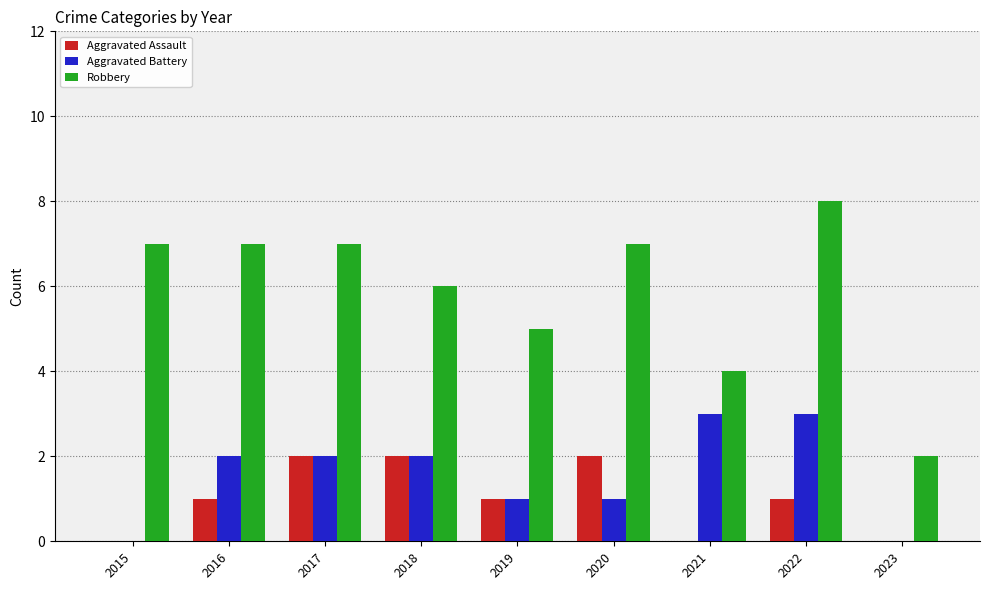

At which category is the sum across all series the highest?

2022